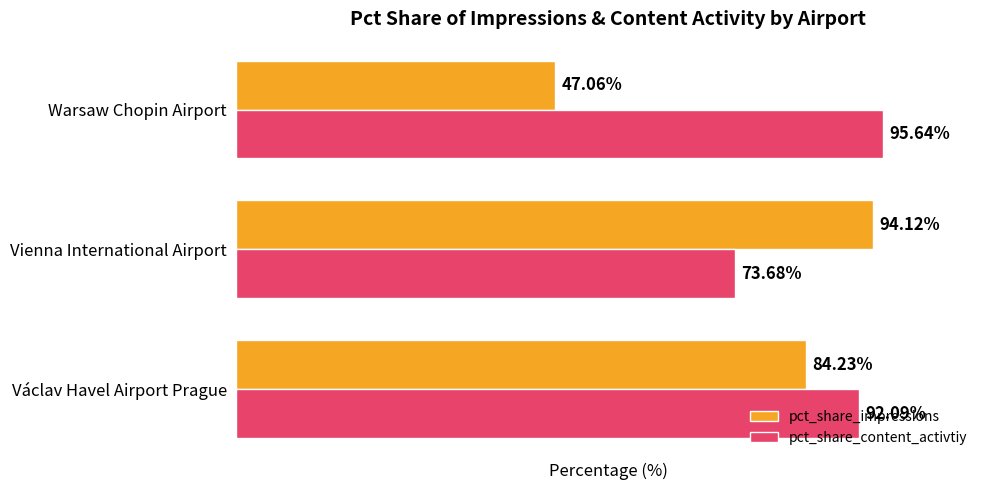

Which category has the lowest value across all series?

Warsaw Chopin Airport